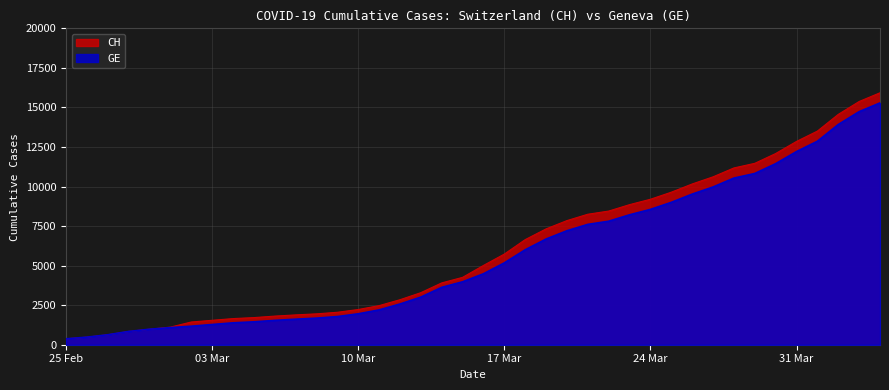

At 2020-03-11, list the series in order from largest to smallest.

CH, GE